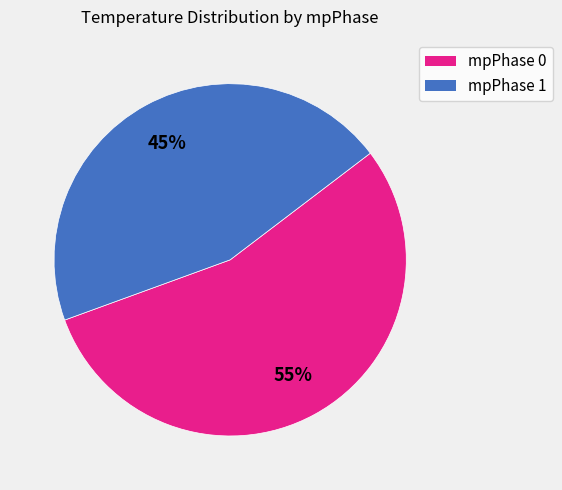

Approximately how many times larger is the value at mpPhase 0 compared to mpPhase 1?

1.2